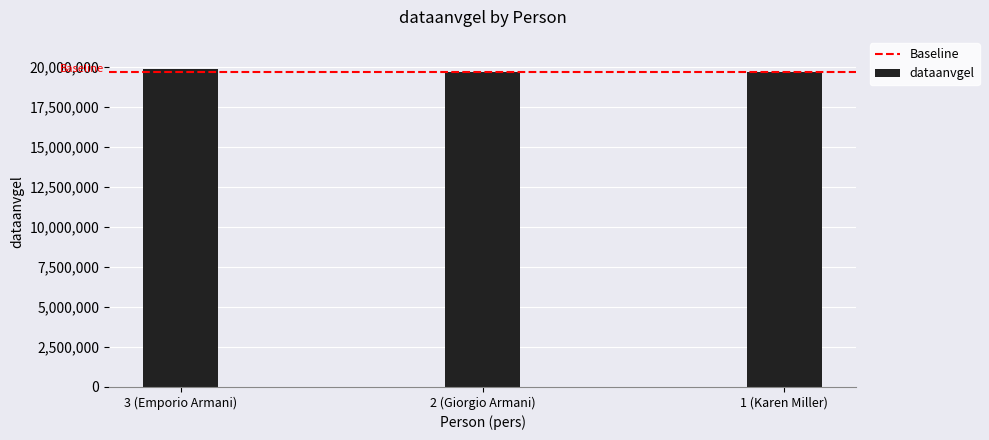

What is the greatest value displayed?

19900101